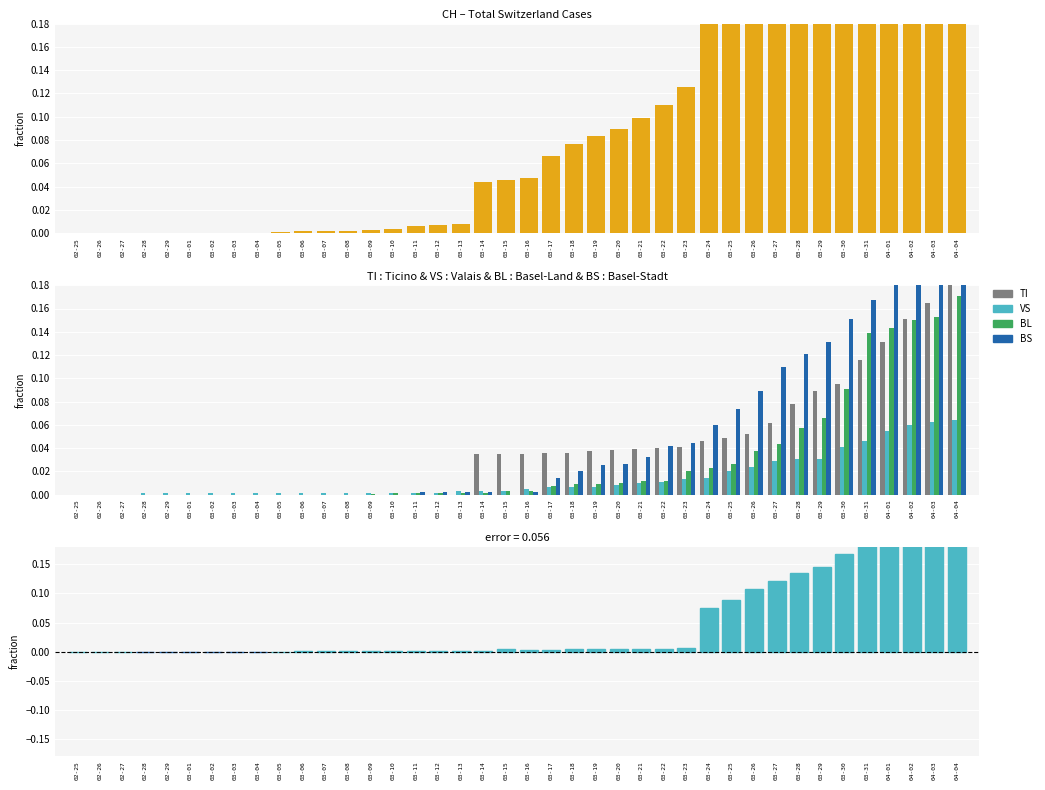

Reading left to right, extract all data points from this chart.

CH: 0.0	0.0	0.0	0.0	0.0	0.0	0.0	0.0	0.0	0.0	0.0	0.0	0.0	0.0	0.0	0.0	0.0	0.0	0.0	0.0	0.0	0.1	0.1	0.1	0.1	0.1	0.1	0.1	0.2	0.3	0.3	0.4	0.4	0.5	0.5	0.7	0.7	0.8	0.9	1.0
TI: 0.0	0.0	0.0	0.0	0.0	0.0	0.0	0.0	0.0	0.0	0.0	0.0	0.0	0.0	0.0	0.0	0.0	0.0	0.0	0.0	0.0	0.0	0.0	0.0	0.0	0.0	0.0	0.0	0.0	0.0	0.1	0.1	0.1	0.1	0.1	0.1	0.1	0.2	0.2	0.2
VS: 0.0	0.0	0.0	0.0	0.0	0.0	0.0	0.0	0.0	0.0	0.0	0.0	0.0	0.0	0.0	0.0	0.0	0.0	0.0	0.0	0.0	0.0	0.0	0.0	0.0	0.0	0.0	0.0	0.0	0.0	0.0	0.0	0.0	0.0	0.0	0.0	0.1	0.1	0.1	0.1
BL: 0.0	0.0	0.0	0.0	0.0	0.0	0.0	0.0	0.0	0.0	0.0	0.0	0.0	0.0	0.0	0.0	0.0	0.0	0.0	0.0	0.0	0.0	0.0	0.0	0.0	0.0	0.0	0.0	0.0	0.0	0.0	0.0	0.1	0.1	0.1	0.1	0.1	0.2	0.2	0.2
BS: 0.0	0.0	0.0	0.0	0.0	0.0	0.0	0.0	0.0	0.0	0.0	0.0	0.0	0.0	0.0	0.0	0.0	0.0	0.0	0.0	0.0	0.0	0.0	0.0	0.0	0.0	0.0	0.0	0.1	0.1	0.1	0.1	0.1	0.1	0.2	0.2	0.2	0.2	0.2	0.2
CH − (TI+VS+BL+BS): 0.0	0.0	0.0	-0.0	-0.0	-0.0	-0.0	-0.0	-0.0	0.0	0.0	0.0	0.0	0.0	0.0	0.0	0.0	0.0	0.0	0.0	0.0	0.0	0.0	0.0	0.0	0.0	0.0	0.0	0.1	0.1	0.1	0.1	0.1	0.1	0.2	0.2	0.2	0.3	0.3	0.3